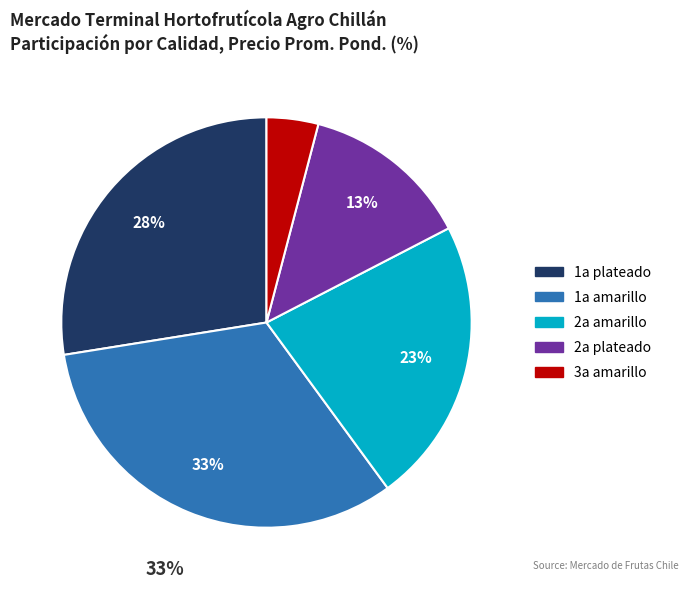

How many slices are in this pie chart?

5